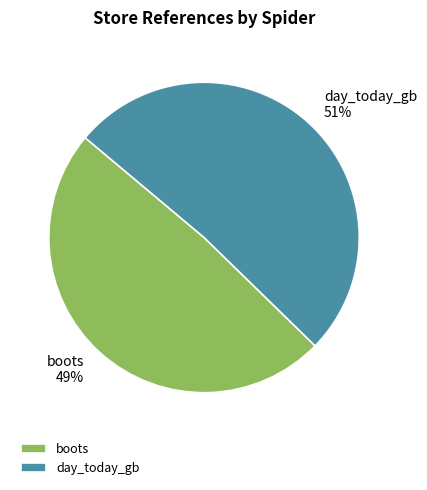

What percentage is the boots slice, to the nearest percent?

49%